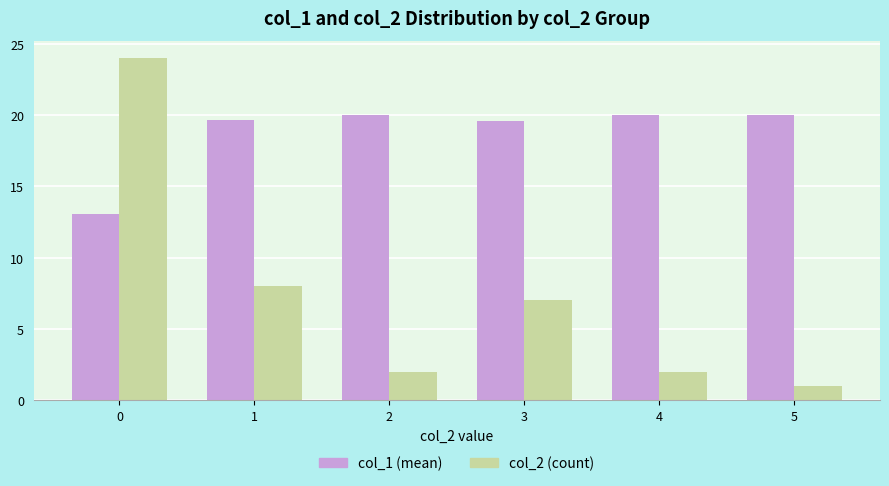

What is the greatest value displayed?

24.0